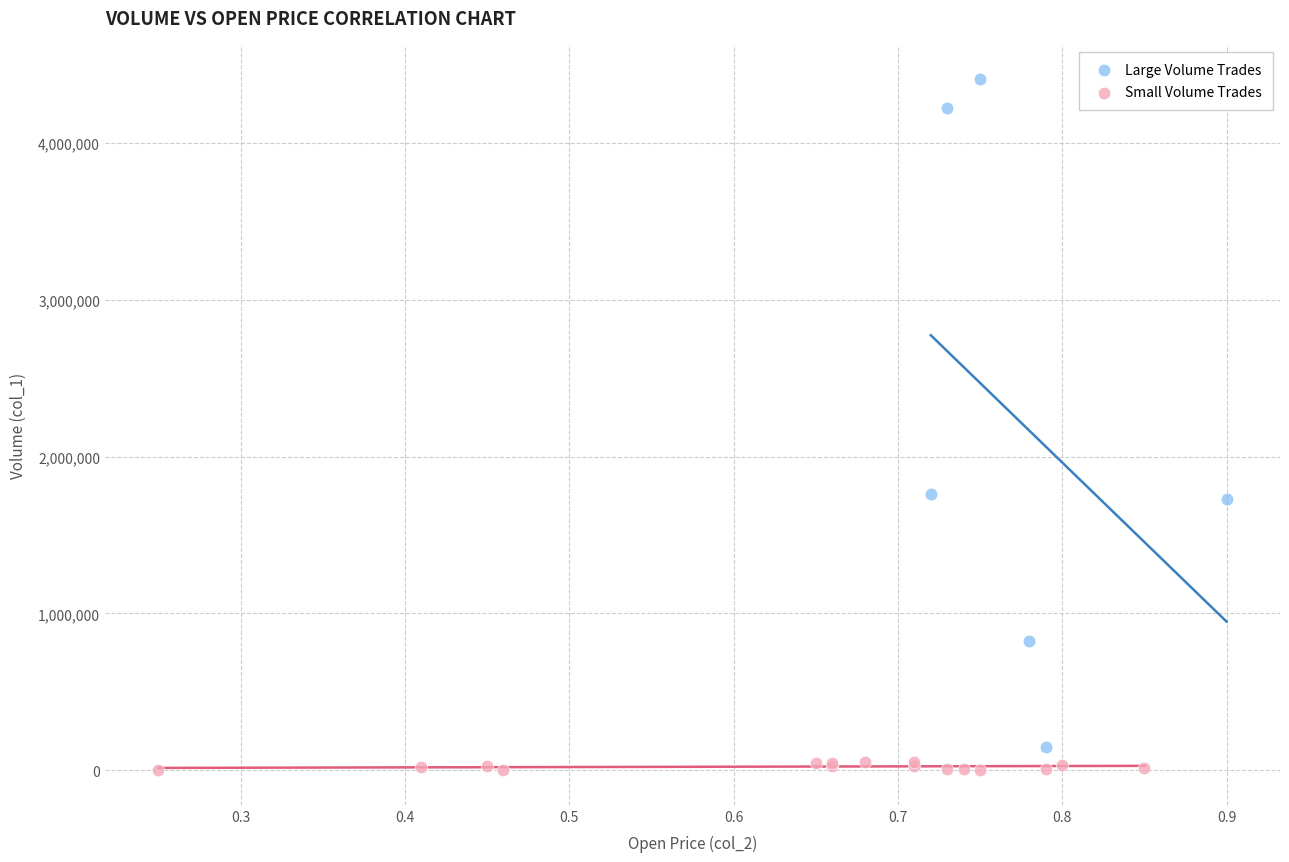

Which series has the widest spread of Y values?

Large Volume Trades